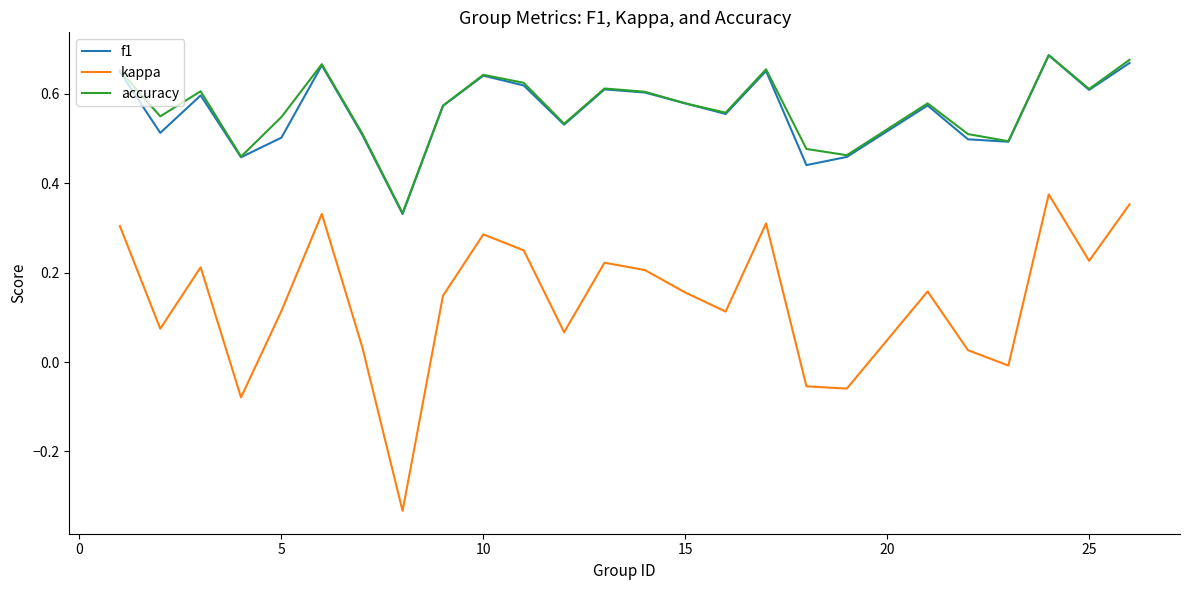

How many interior local peaks does the kappa series have?

7